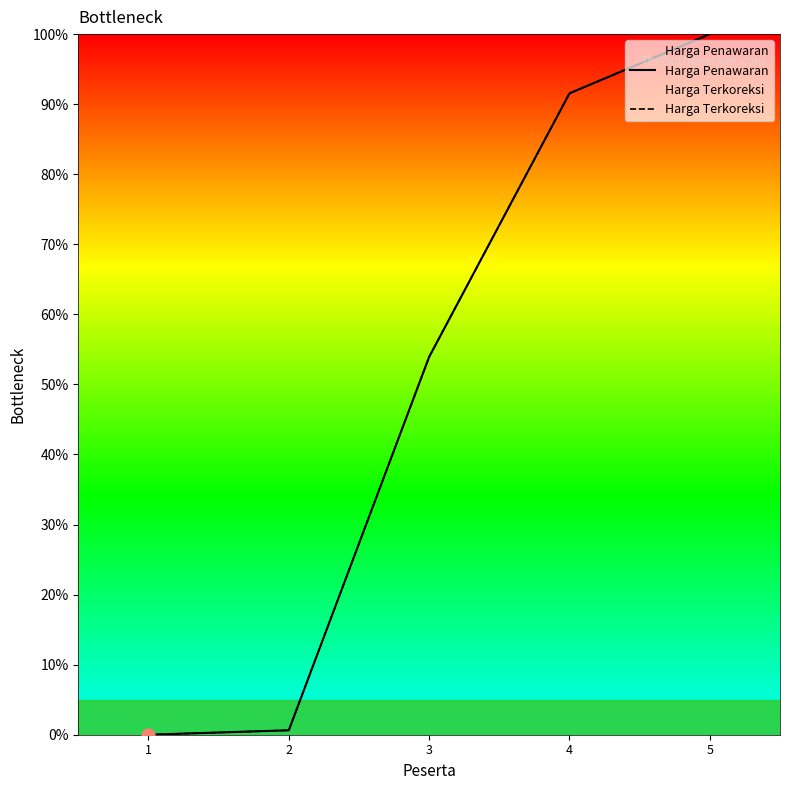

At how many categories does at least one series exceed 50?

3